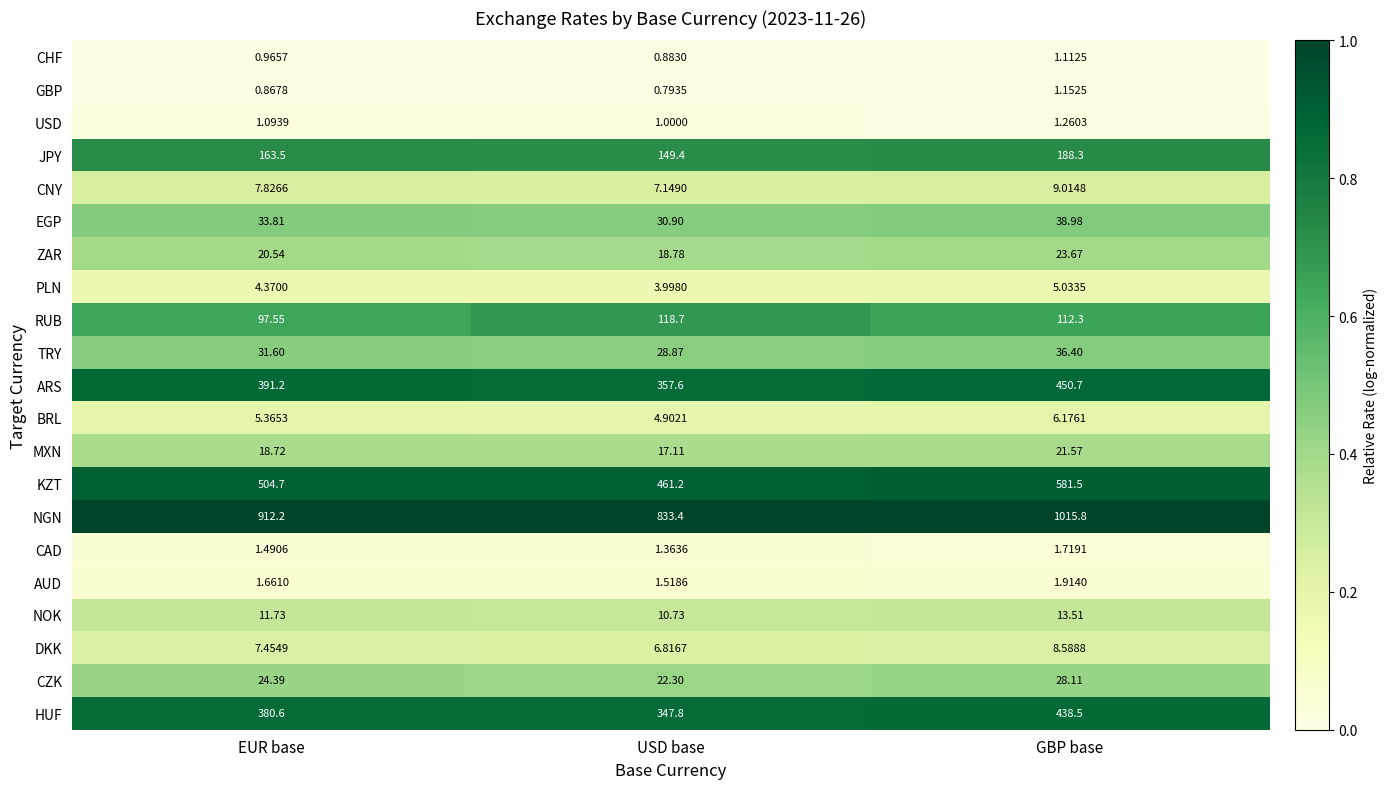

At which label is BRL closest to 5?

USD base